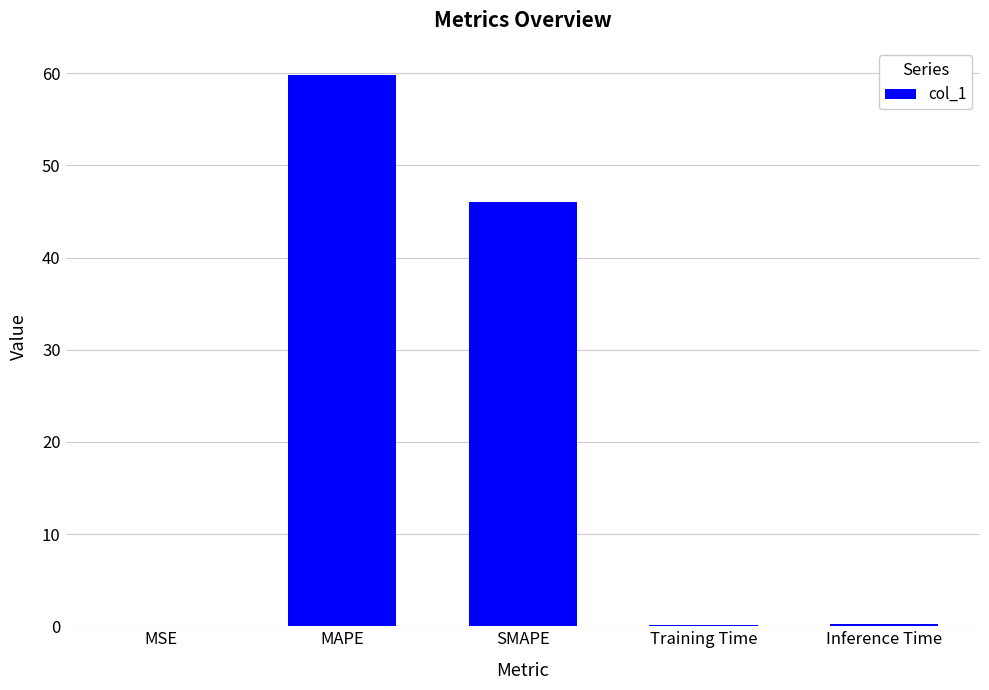

Between SMAPE and MAPE, which is larger?

MAPE